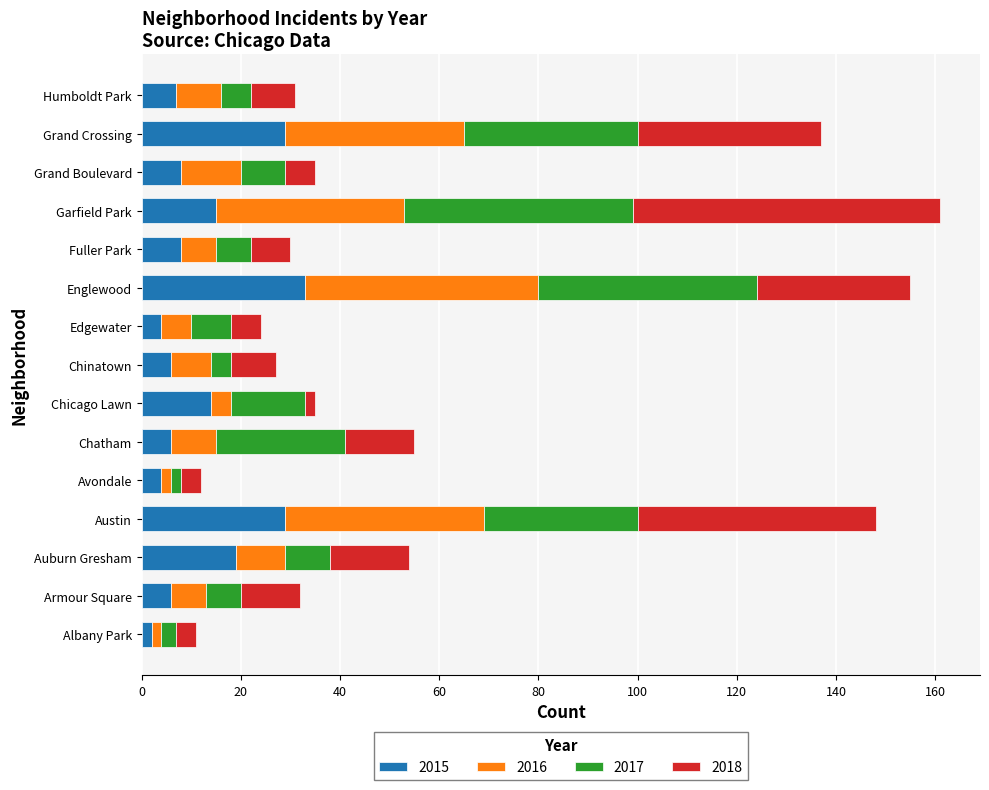

How many series are shown in this chart?

4